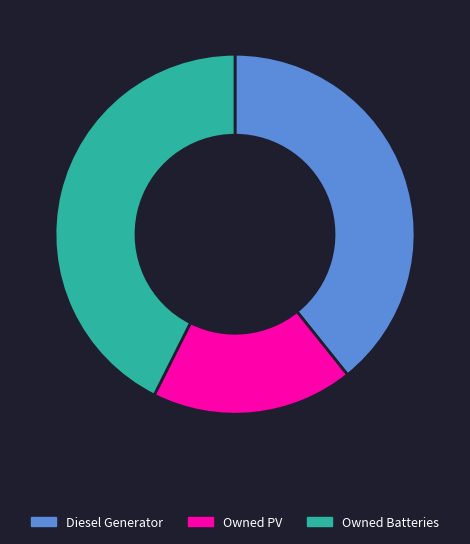

Is there a majority slice in this chart?

No